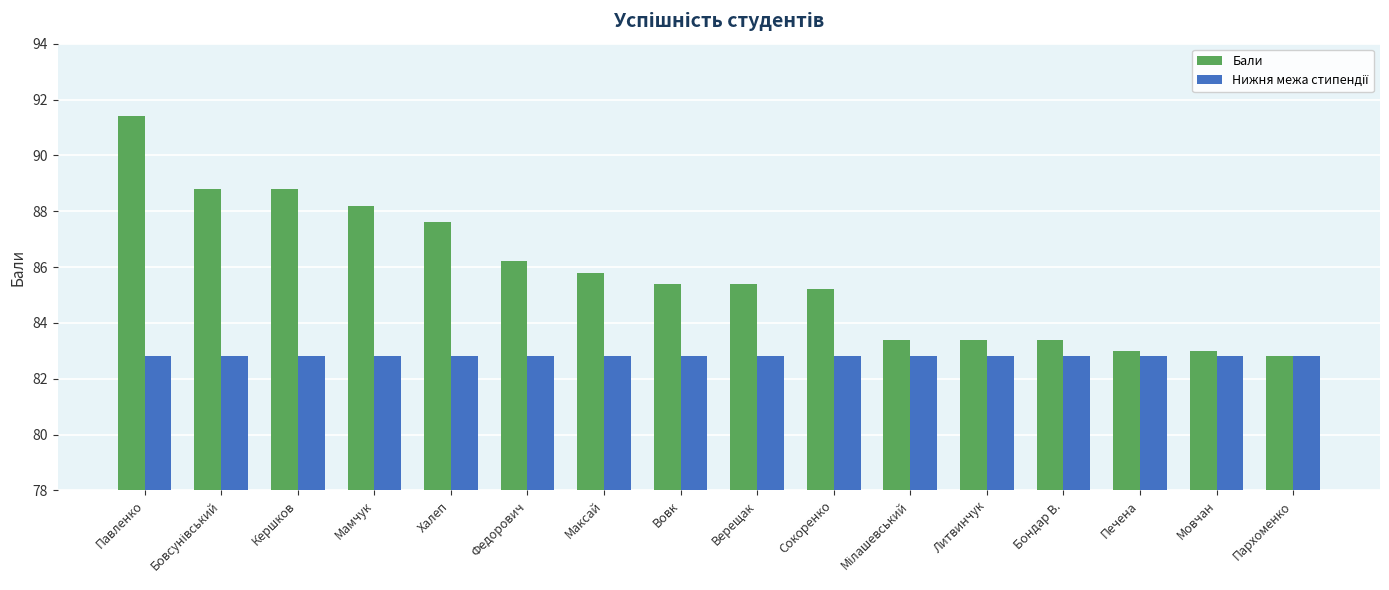

How many bars are there in total?

32